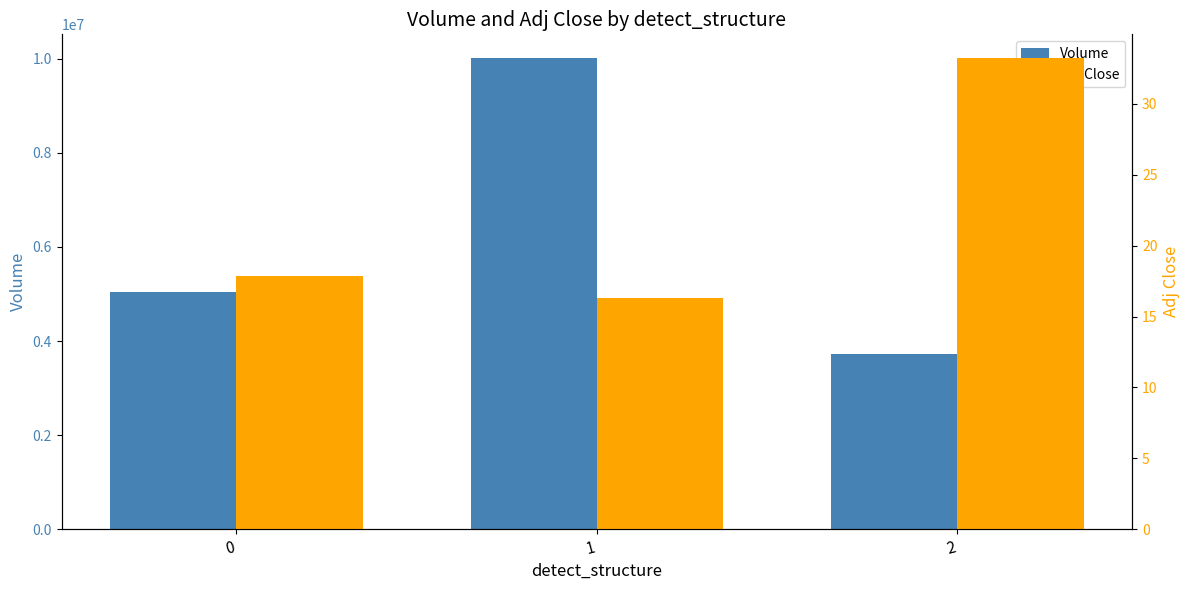

Which has a higher value, 0 or 1?

1